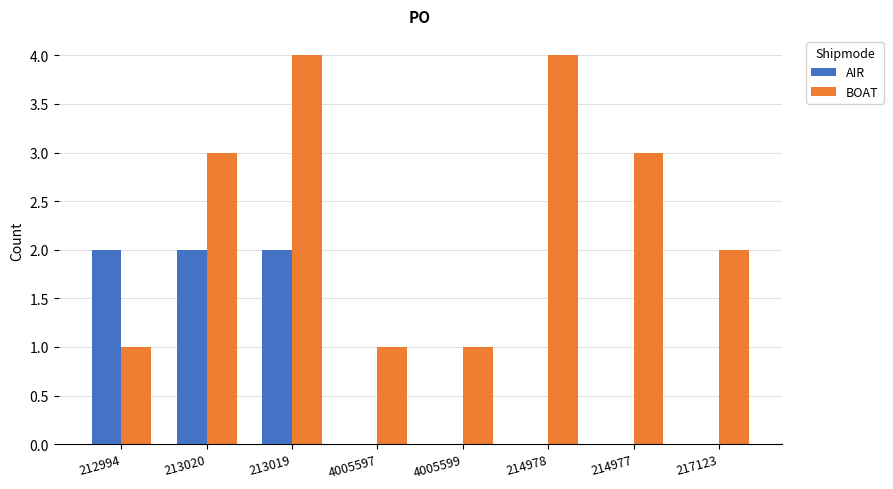

How many series are shown in this chart?

2